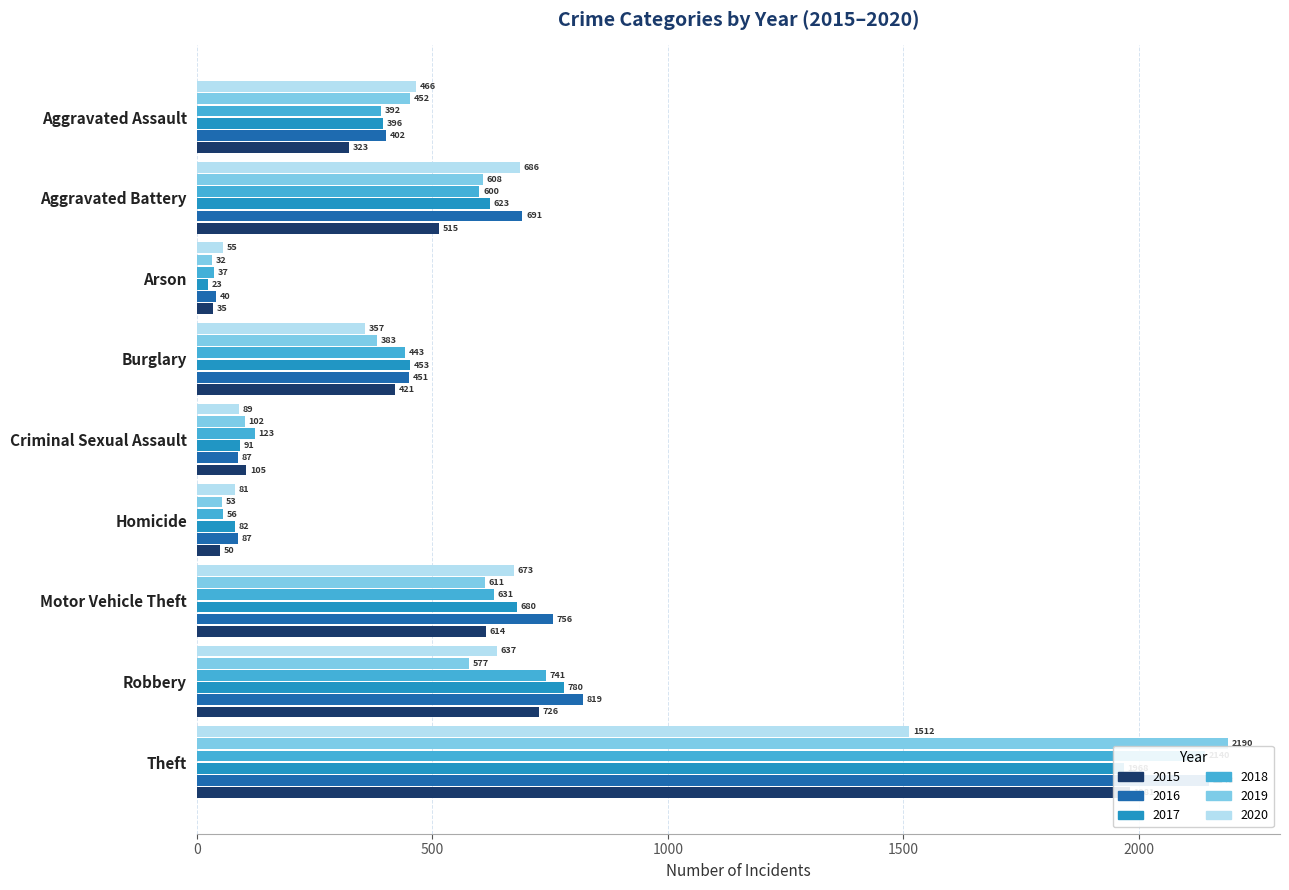

True or false: 2018 has a value of 600 at Aggravated Battery.

True